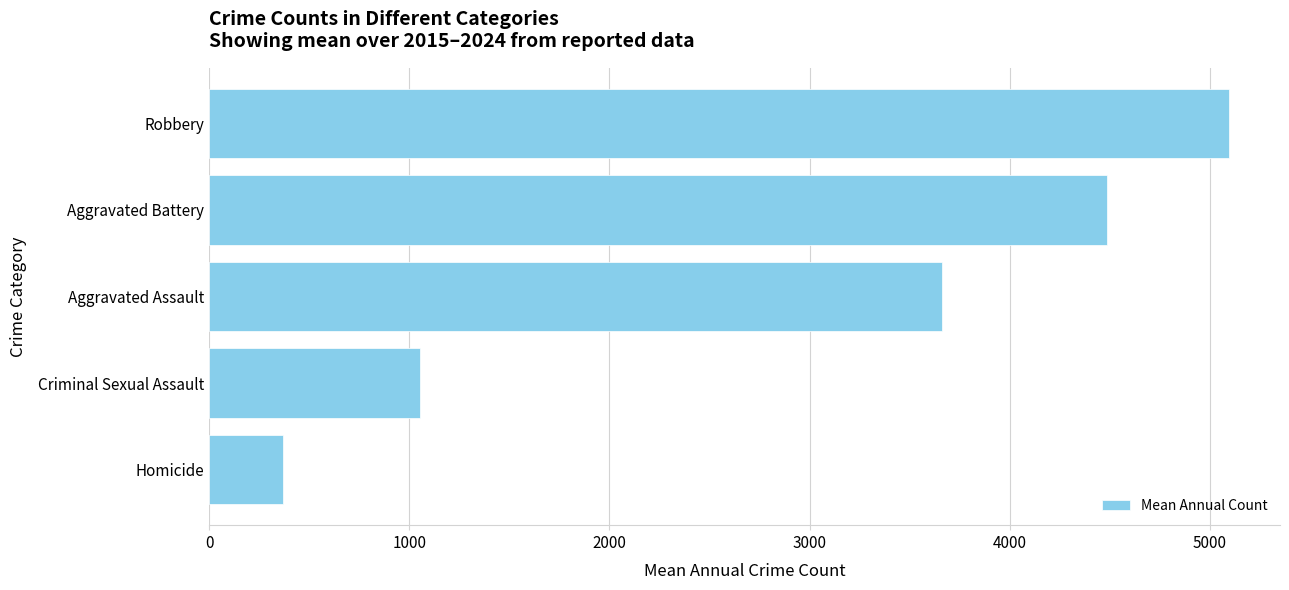

Reading bottom to top, extract all data points from this chart.

370.2	1054.3	3663.6	4485.9	5096.9